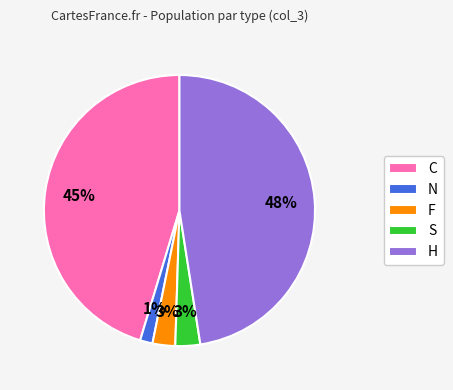

Does S represent more than half of the total?

No